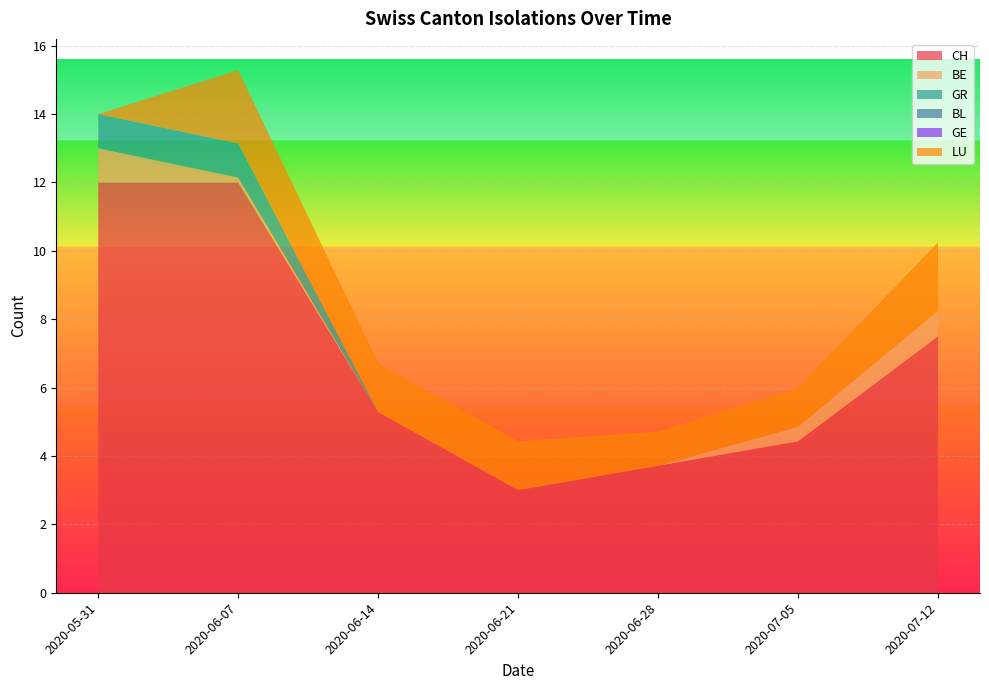

At which category is the sum across all series the highest?

2020-08-09